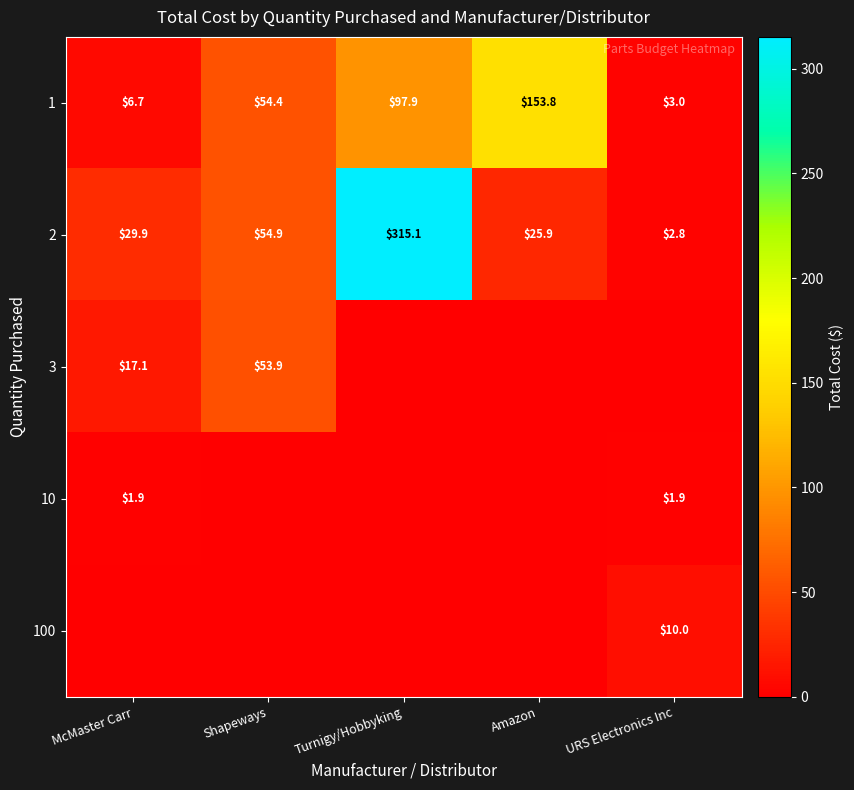

Is the value of 100 at URS Electronics Inc greater than the value of 2 at Amazon?

No